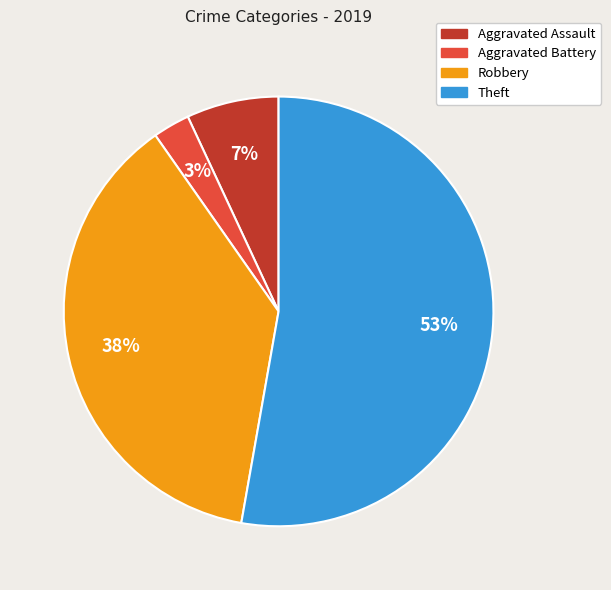

Do Aggravated Battery and Theft together represent more than half of the pie?

Yes